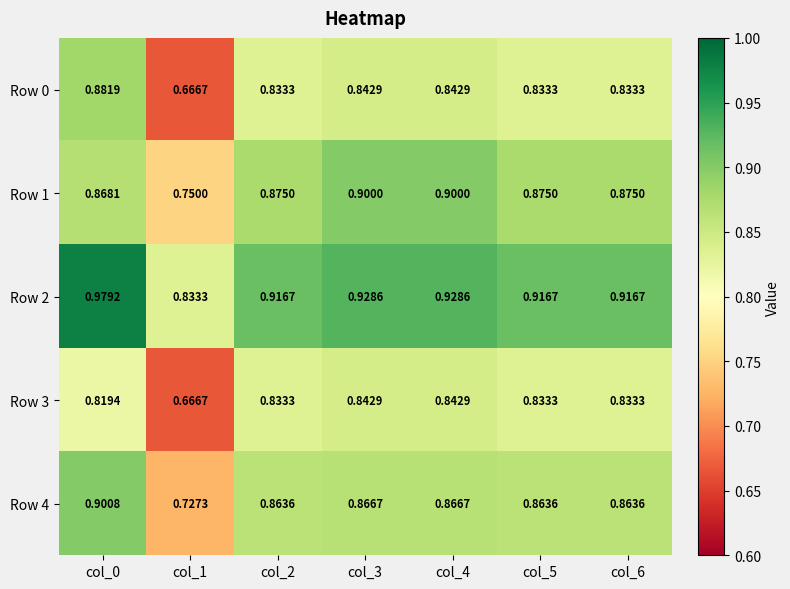

Between col_2 and col_3, which series saw the biggest shift?

Row 1